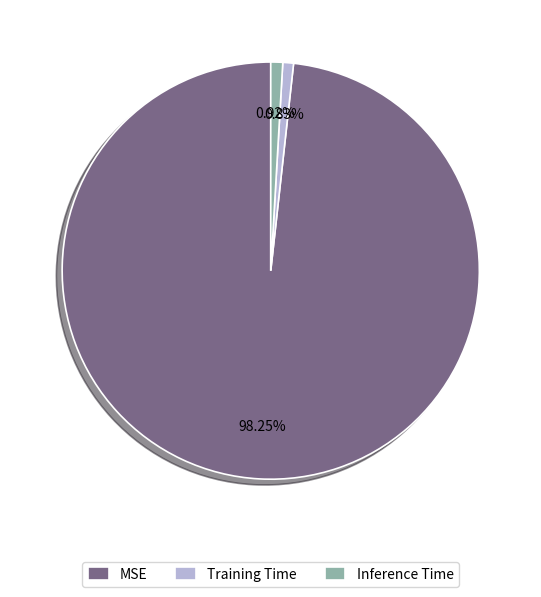

What is the largest slice in the pie chart?

MSE